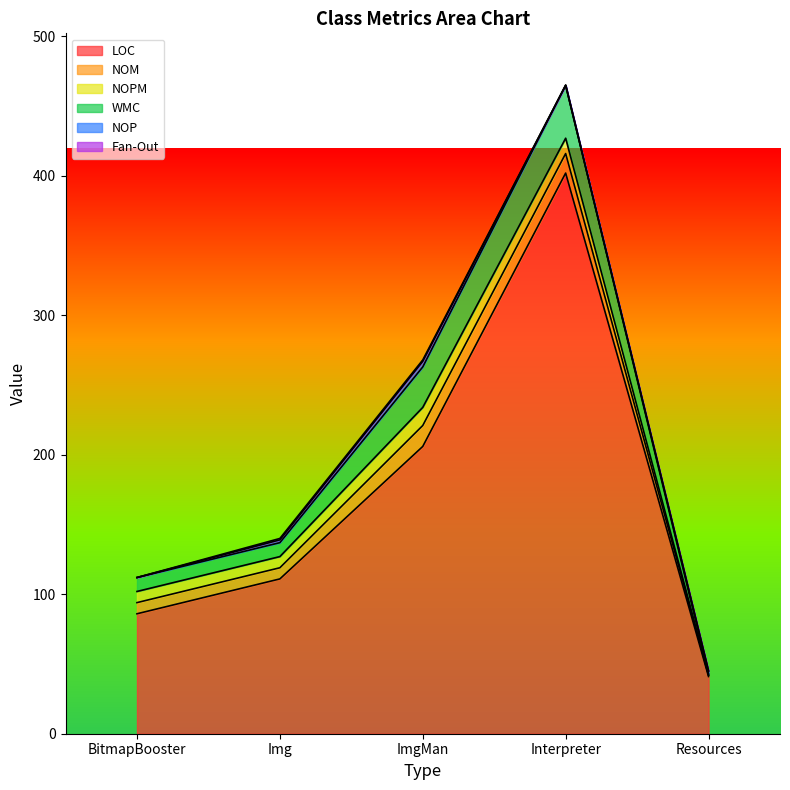

How many lines are shown in the chart?

6